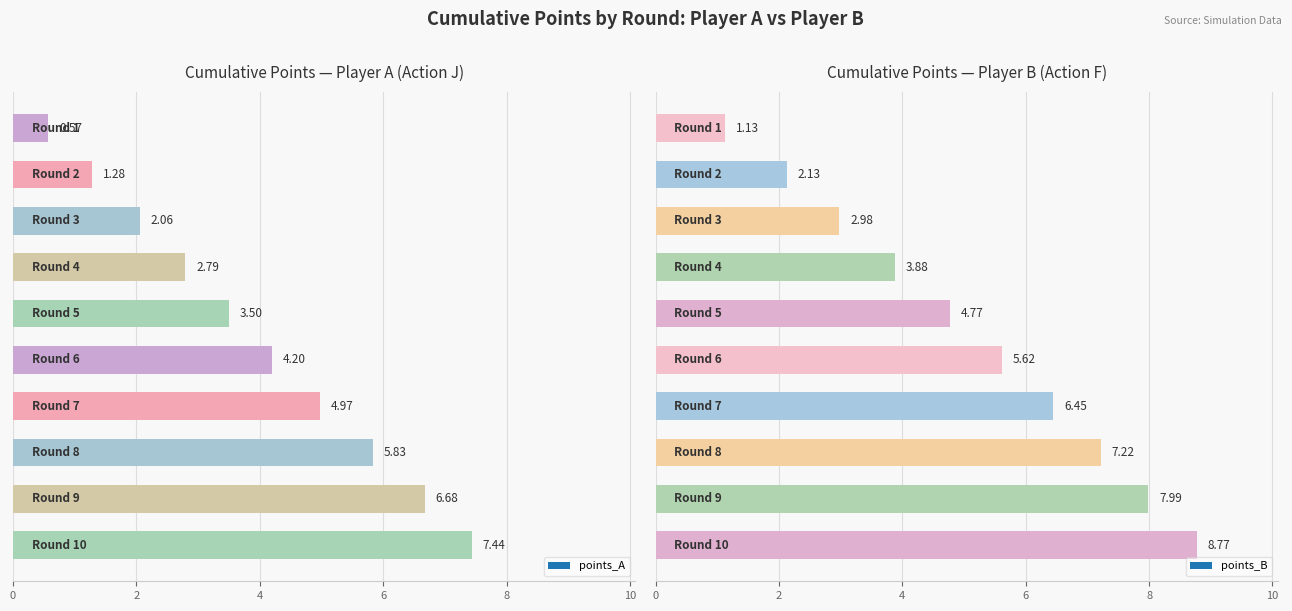

What is the total value across all series at Round 1?

1.7